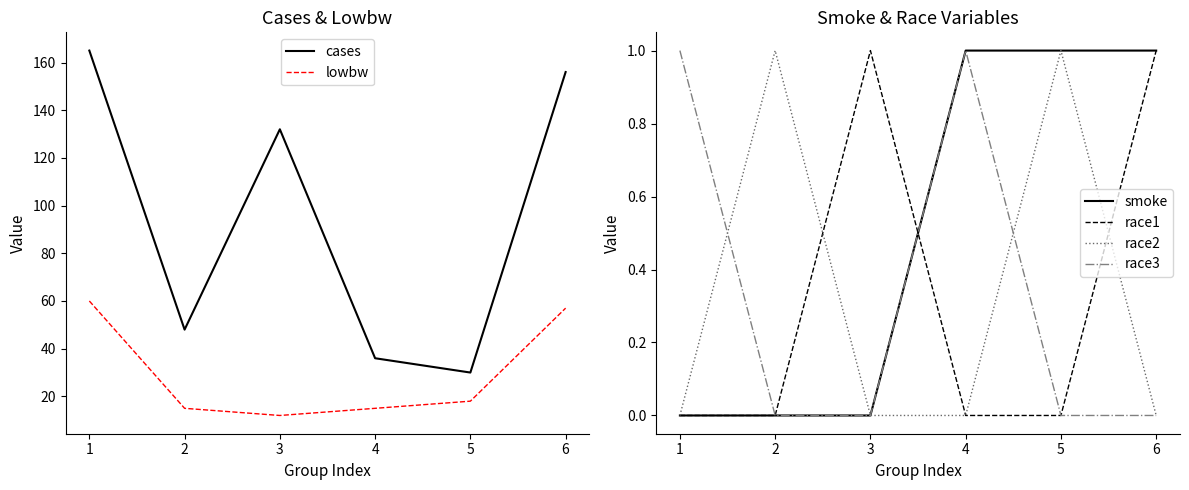

At how many categories does at least one series exceed 77?

3